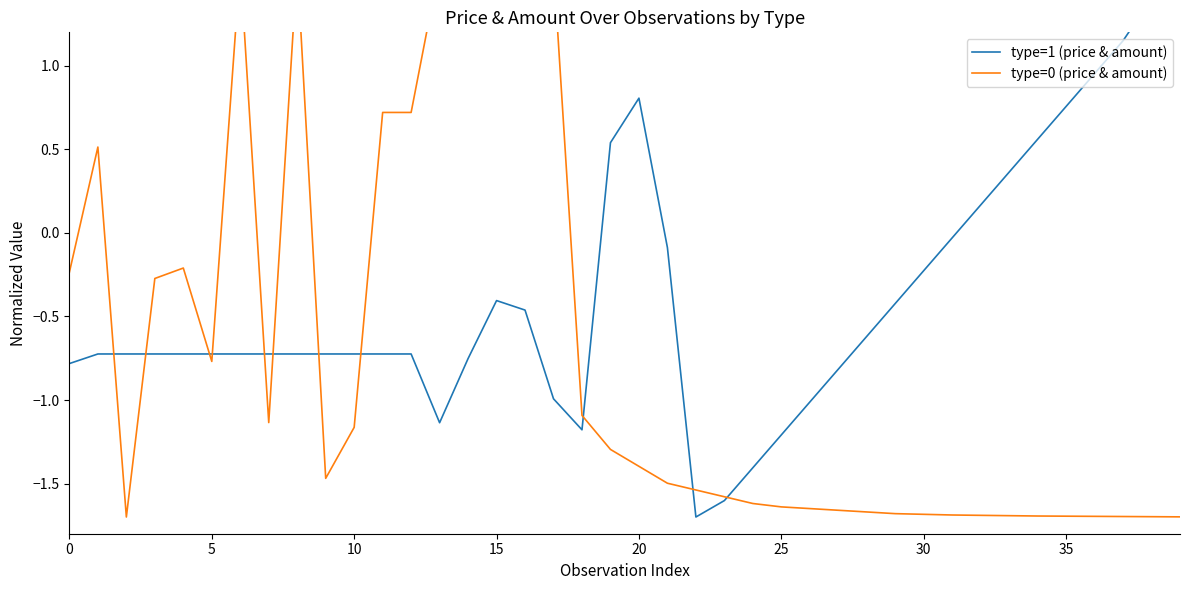

Which has a higher value, 15 or 32?

32